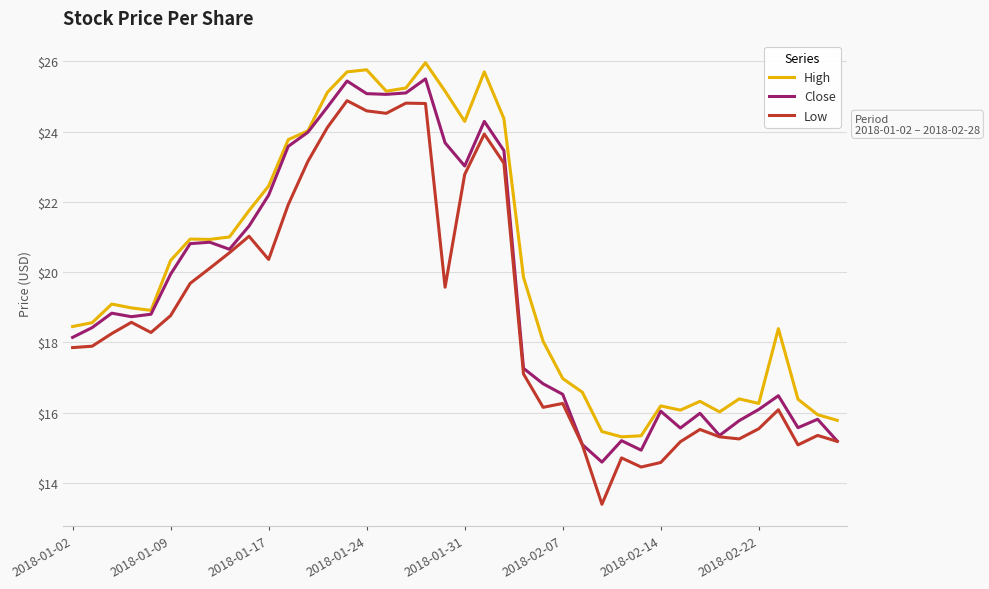

True or false: Low and High cross at least once.

False